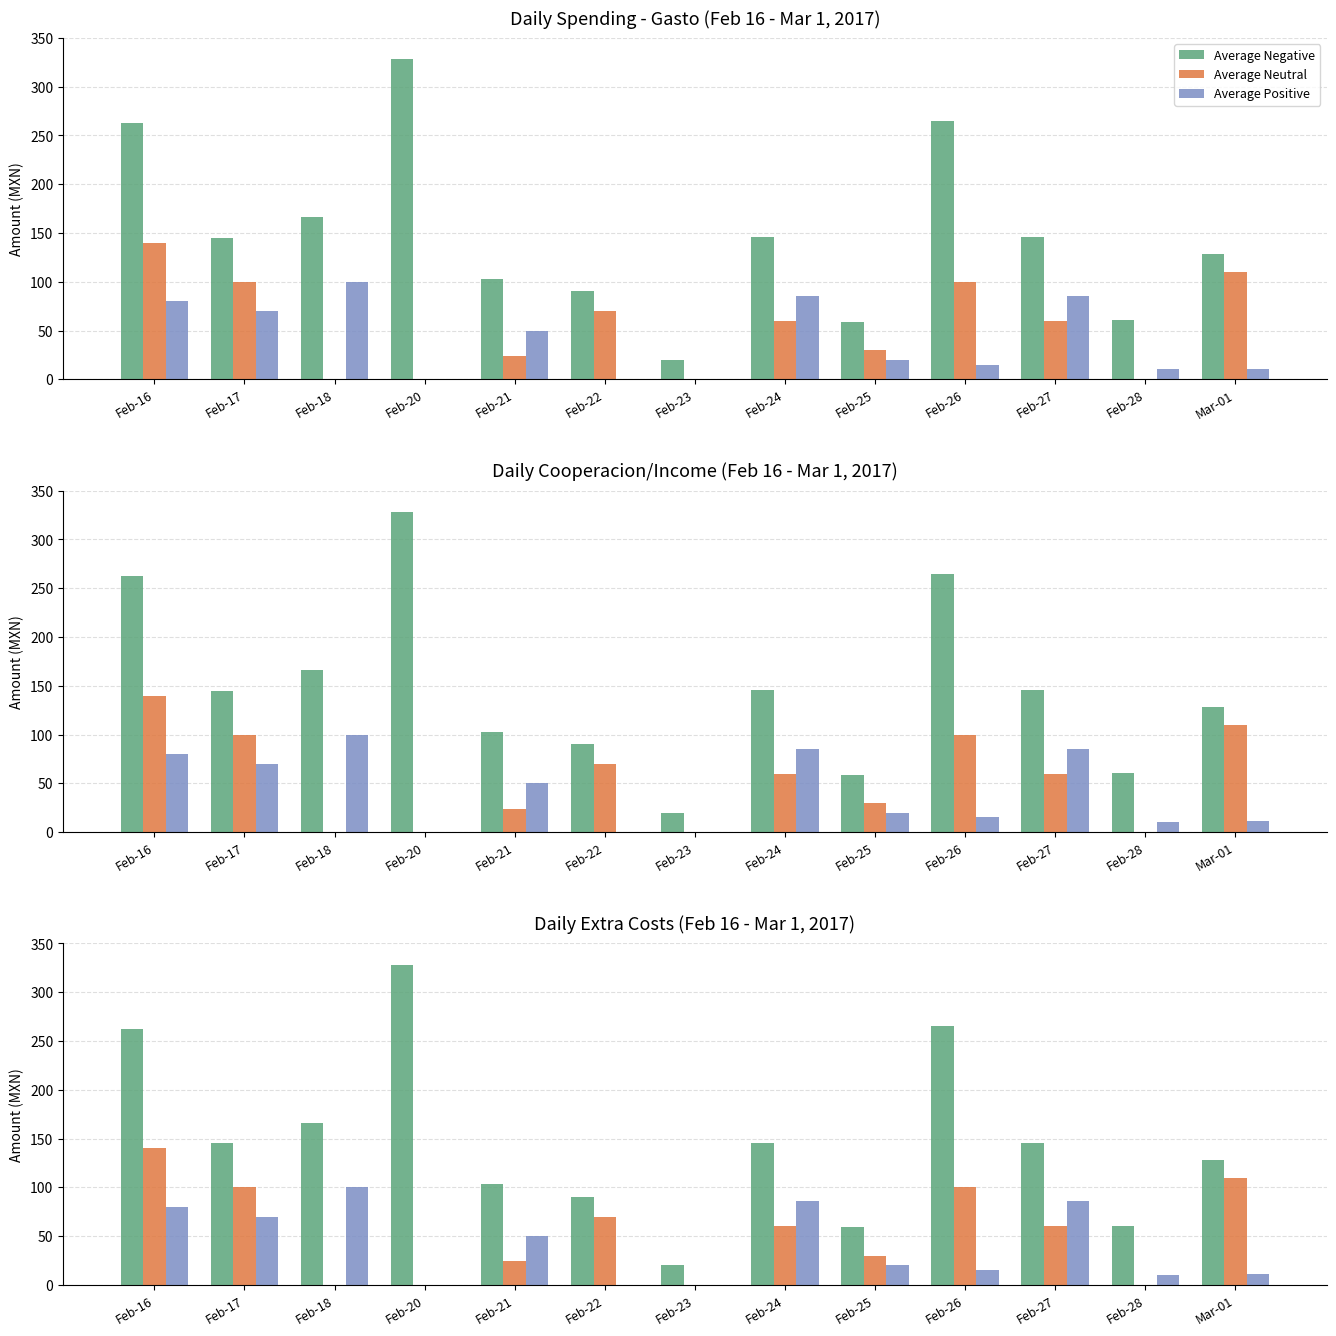

Which series has the largest total across all categories?

Average Negative